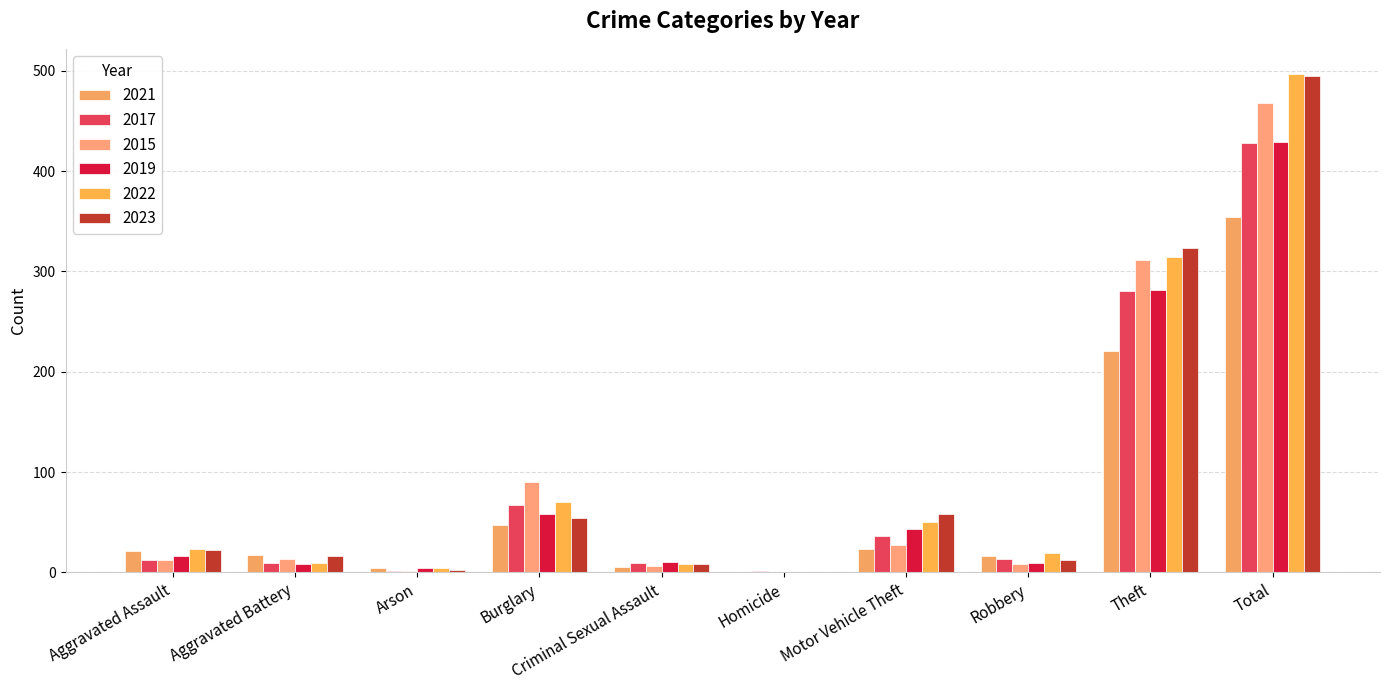

How many groups of bars are there?

10